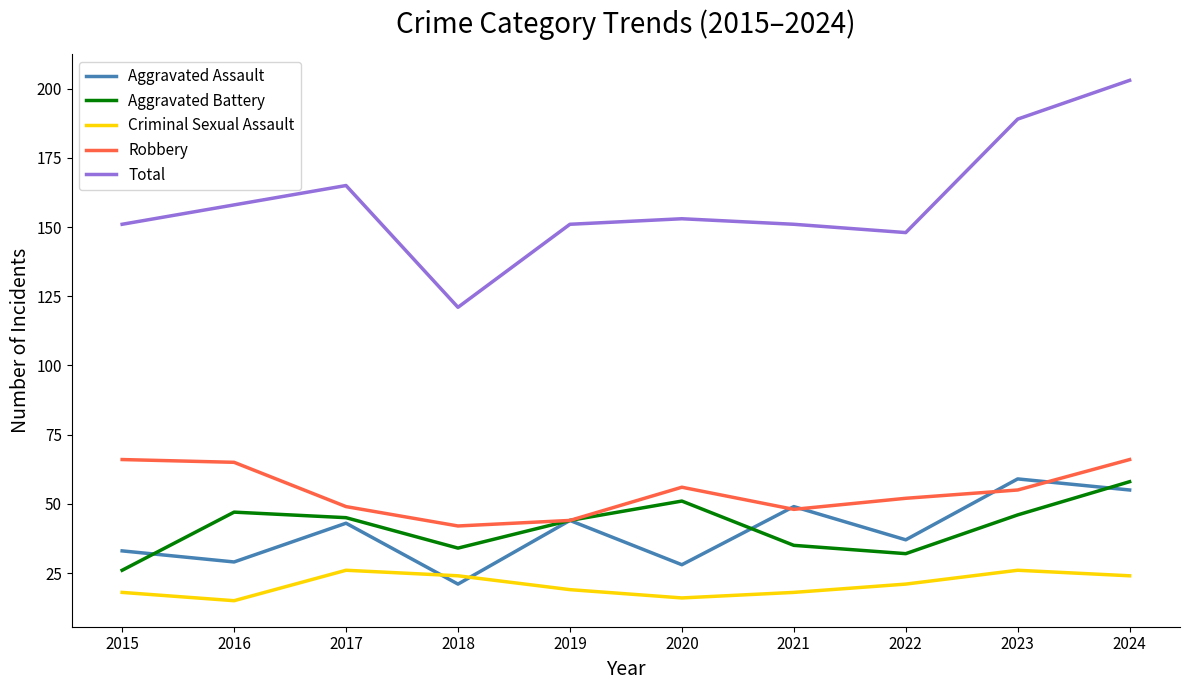

How many lines are shown in the chart?

5